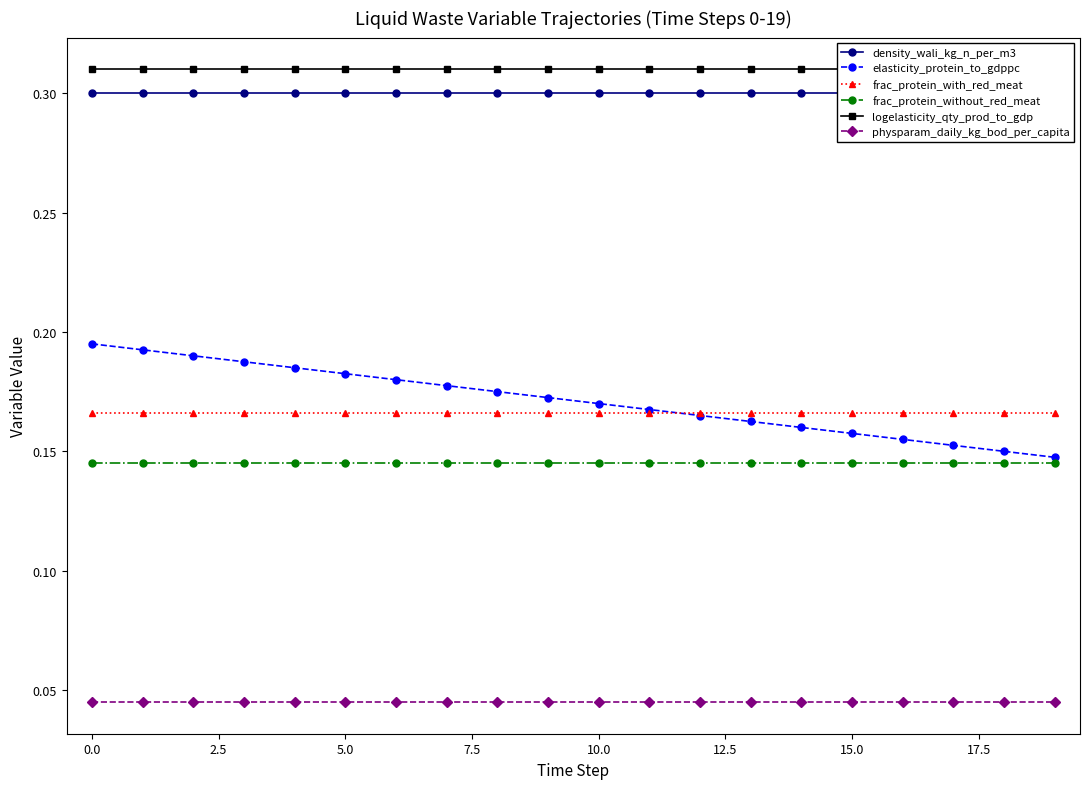

At how many categories does at least one series exceed 0?

20